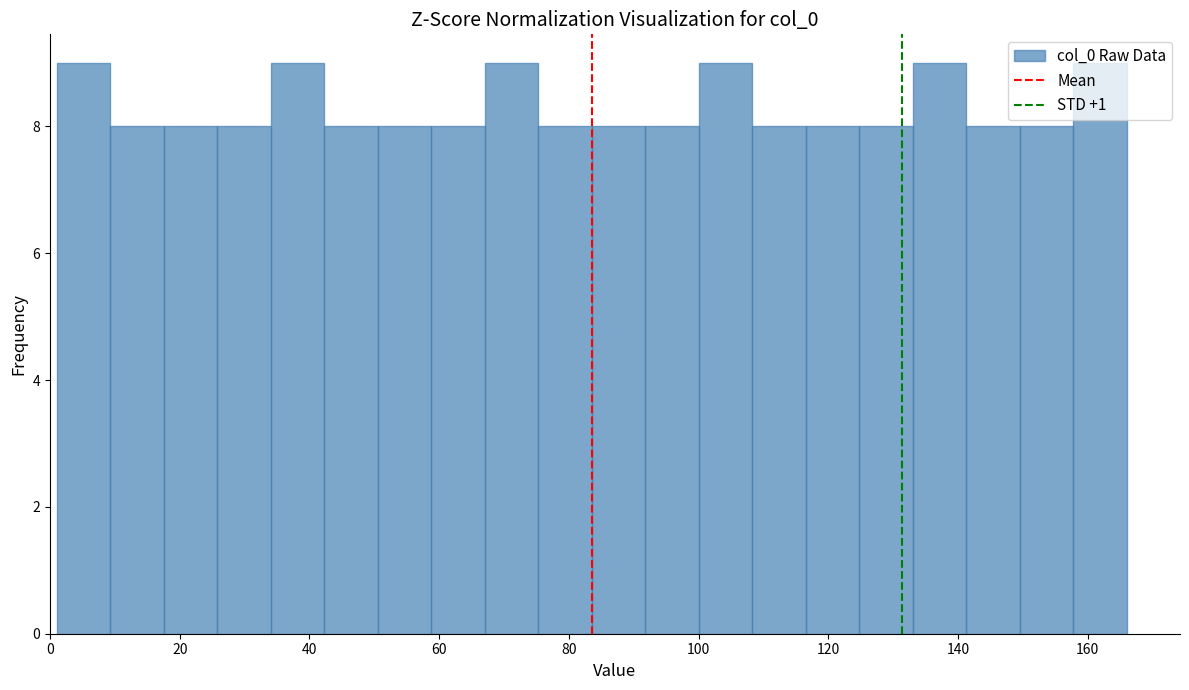

Reading left to right, list every bar in this chart as the range it spans on the x-axis followed by its height. Neither the bar edges nor the heights are printed on the chart, so give them approximately, as read against the axes.

2 to 10: 9
10 to 18: 8
18 to 26: 8
26 to 34: 8
34 to 42: 9
42 to 50: 8
50 to 58: 8
58 to 68: 8
68 to 76: 9
76 to 84: 8
84 to 92: 8
92 to 100: 8
100 to 108: 9
108 to 116: 8
116 to 124: 8
124 to 134: 8
134 to 142: 9
142 to 150: 8
150 to 158: 8
158 to 166: 9